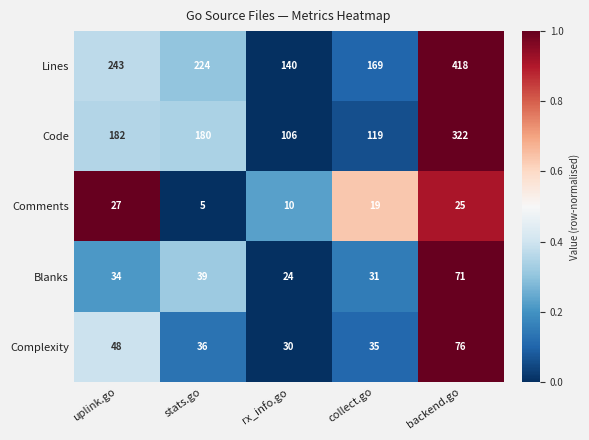

At which category is the sum across all series the highest?

backend.go